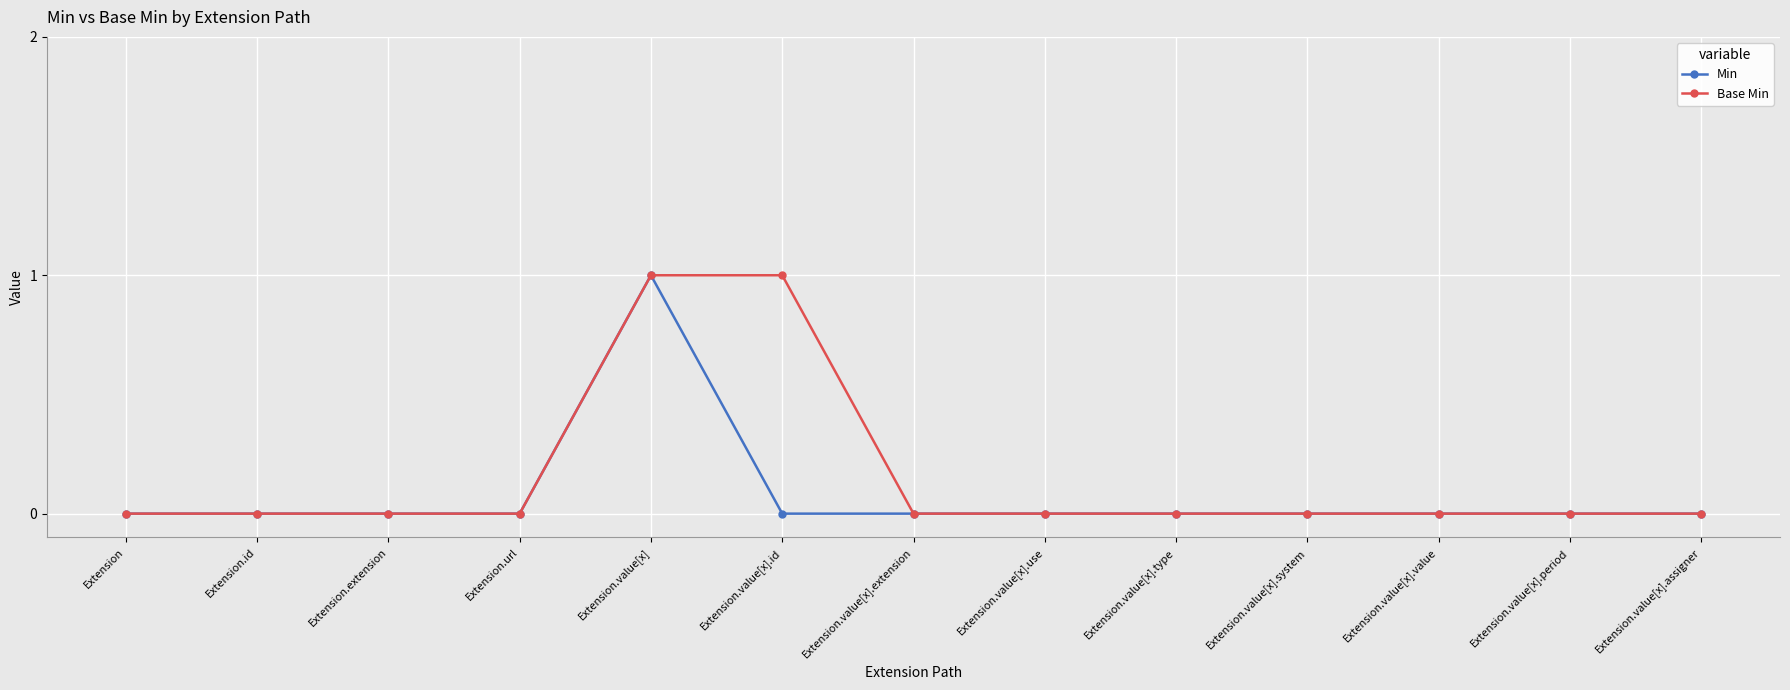

Reading right to left, what are all the values shown in this chart?

Min: Extension.value[x].assigner=0	Extension.value[x].period=0	Extension.value[x].value=0	Extension.value[x].system=0	Extension.value[x].type=0	Extension.value[x].use=0	Extension.value[x].extension=0	Extension.value[x].id=0	Extension.value[x]=1	Extension.url=0	Extension.extension=0	Extension.id=0	Extension=0
Base Min: Extension.value[x].assigner=0	Extension.value[x].period=0	Extension.value[x].value=0	Extension.value[x].system=0	Extension.value[x].type=0	Extension.value[x].use=0	Extension.value[x].extension=0	Extension.value[x].id=1	Extension.value[x]=1	Extension.url=0	Extension.extension=0	Extension.id=0	Extension=0